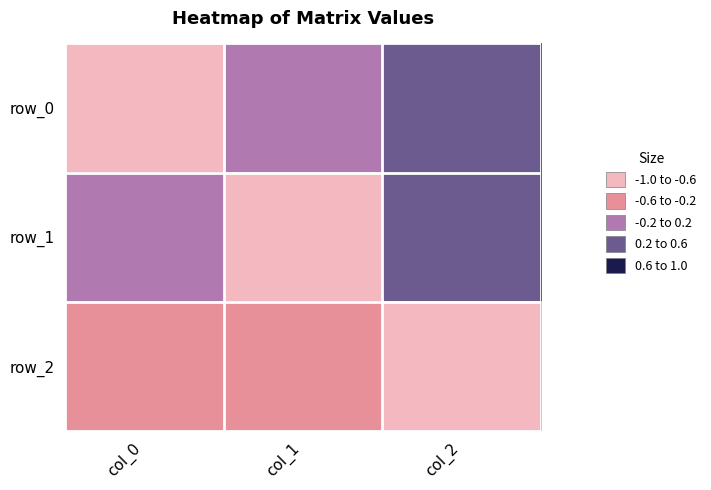

Rank the series at col_2 from lowest to highest value.

row_1, row_0, row_2